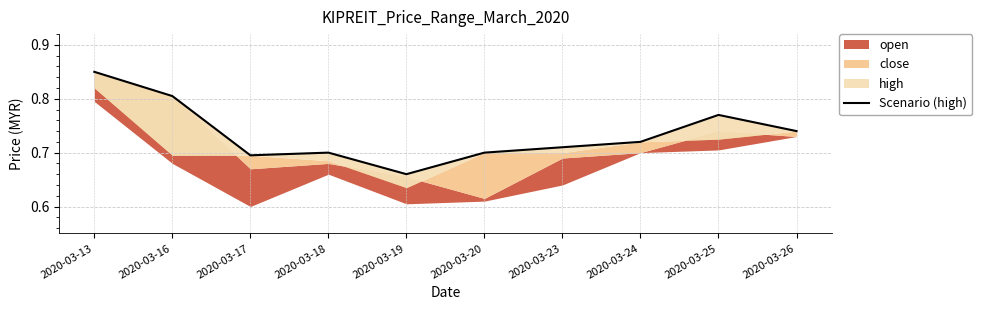

Reading left to right, what are all the values shown in this chart?

0.8	0.8	0.7	0.7	0.7	0.7	0.7	0.7	0.8	0.7